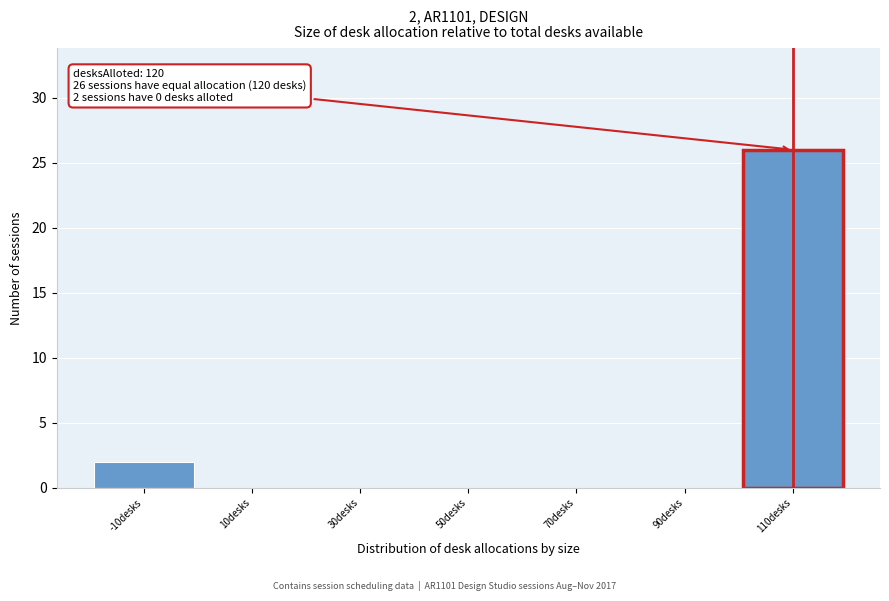

Reading left to right, what are all the values shown in this chart?

-10desks=2	10desks=0	30desks=0	50desks=0	70desks=0	90desks=0	110desks=26